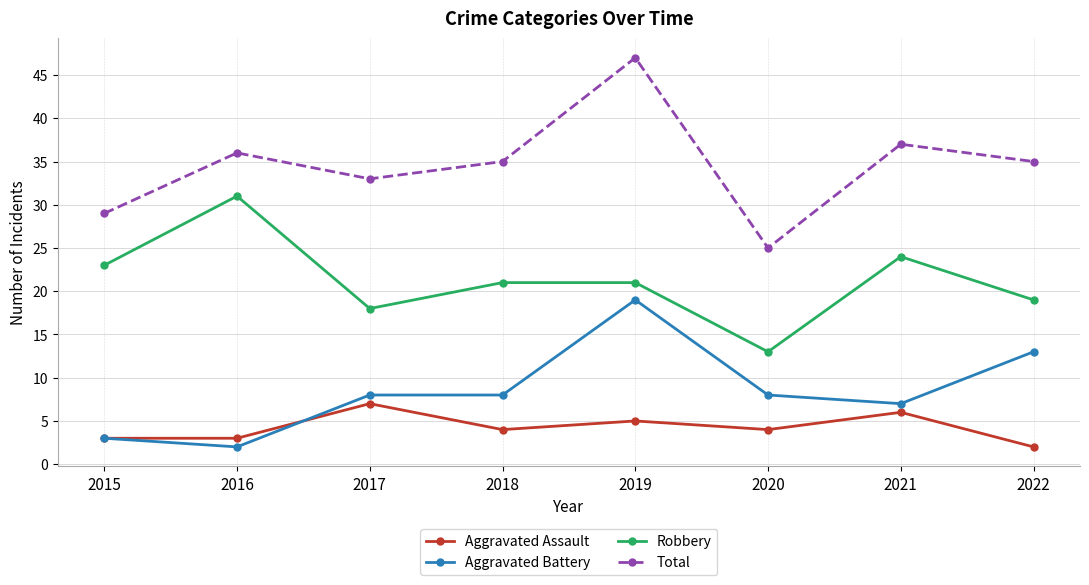

Read the Aggravated Battery value at 2021.

7